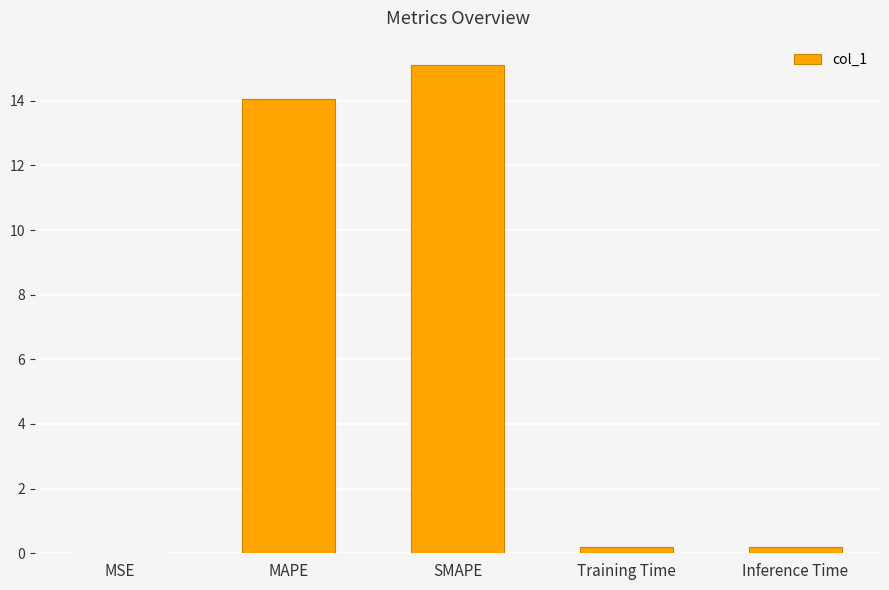

What is the sum of all values?

29.5